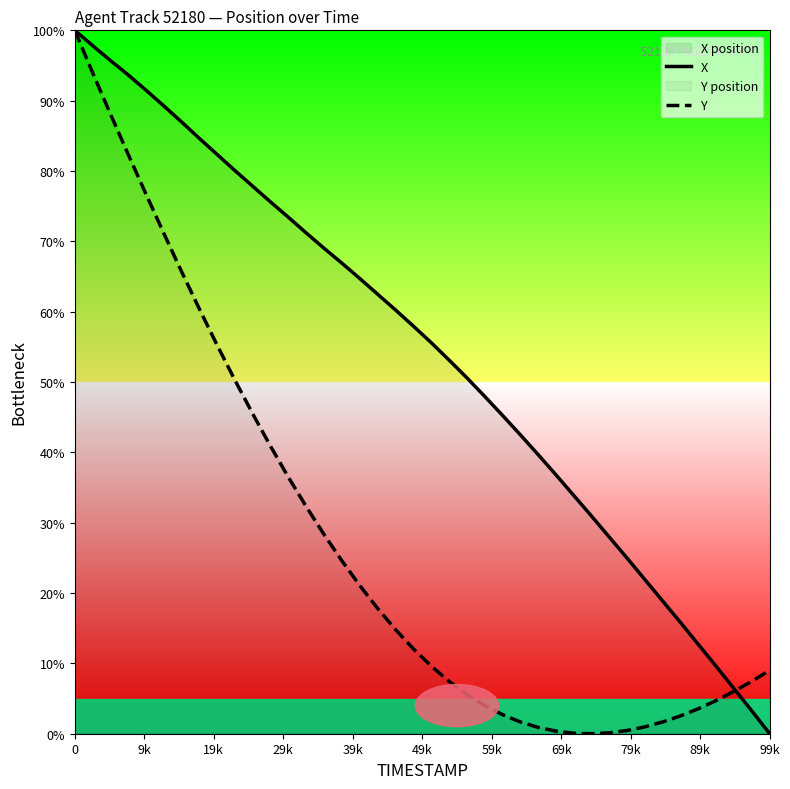

What is the highest value of the Y series?

100.0